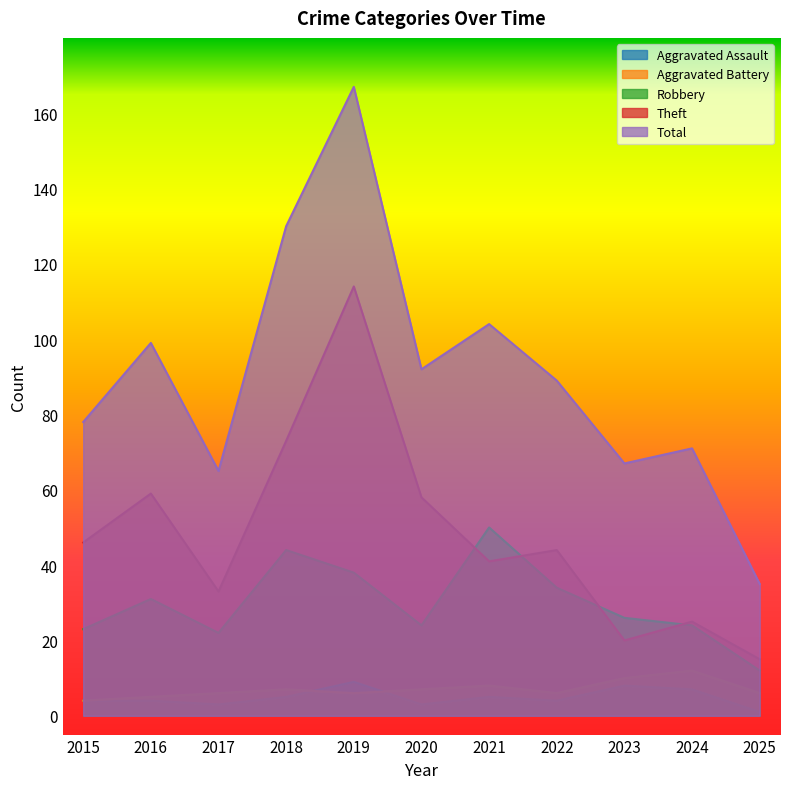

Is the value of Aggravated Assault at 2018 greater than the value of Total at 2025?

No